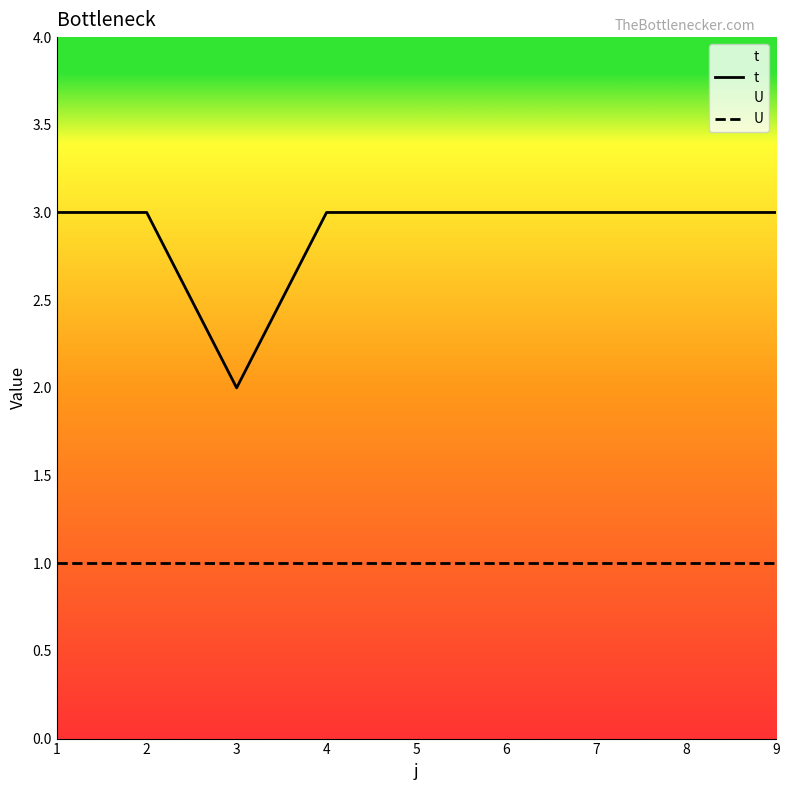

What is the sum of the U values at 7 and 1?

2